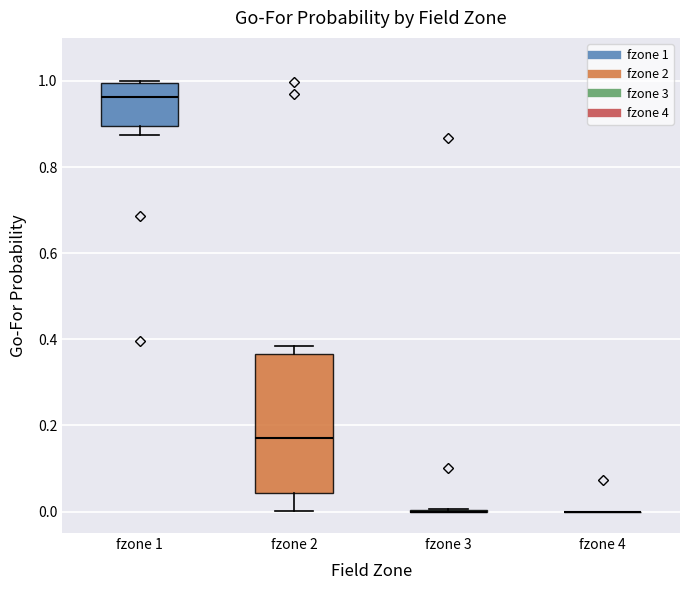

Reading left to right, transcribe this box plot: for each box, give where its median line is, the range the box spans, and where its two whiskers end, as read against the y-axis. The values are not printed on the chart, so give them approximately, as read against the axis.

fzone 1: median 0.96, box 0.90 to 1.00, whiskers 0.88 to 1.00
fzone 2: median 0.18, box 0.04 to 0.36, whiskers 0.00 to 0.38
fzone 3: box collapsed to a line at 0.00, whiskers 0.00 to 0.00
fzone 4: box collapsed to a line at 0.00, whiskers 0.00 to 0.00